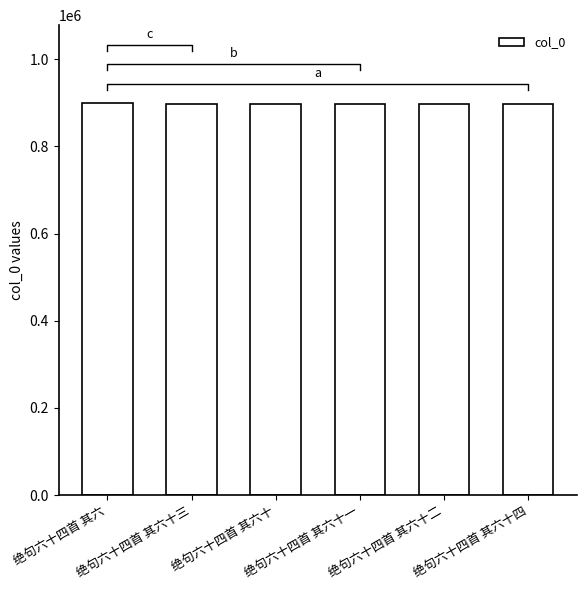

What is the maximum value shown in the chart?

898653